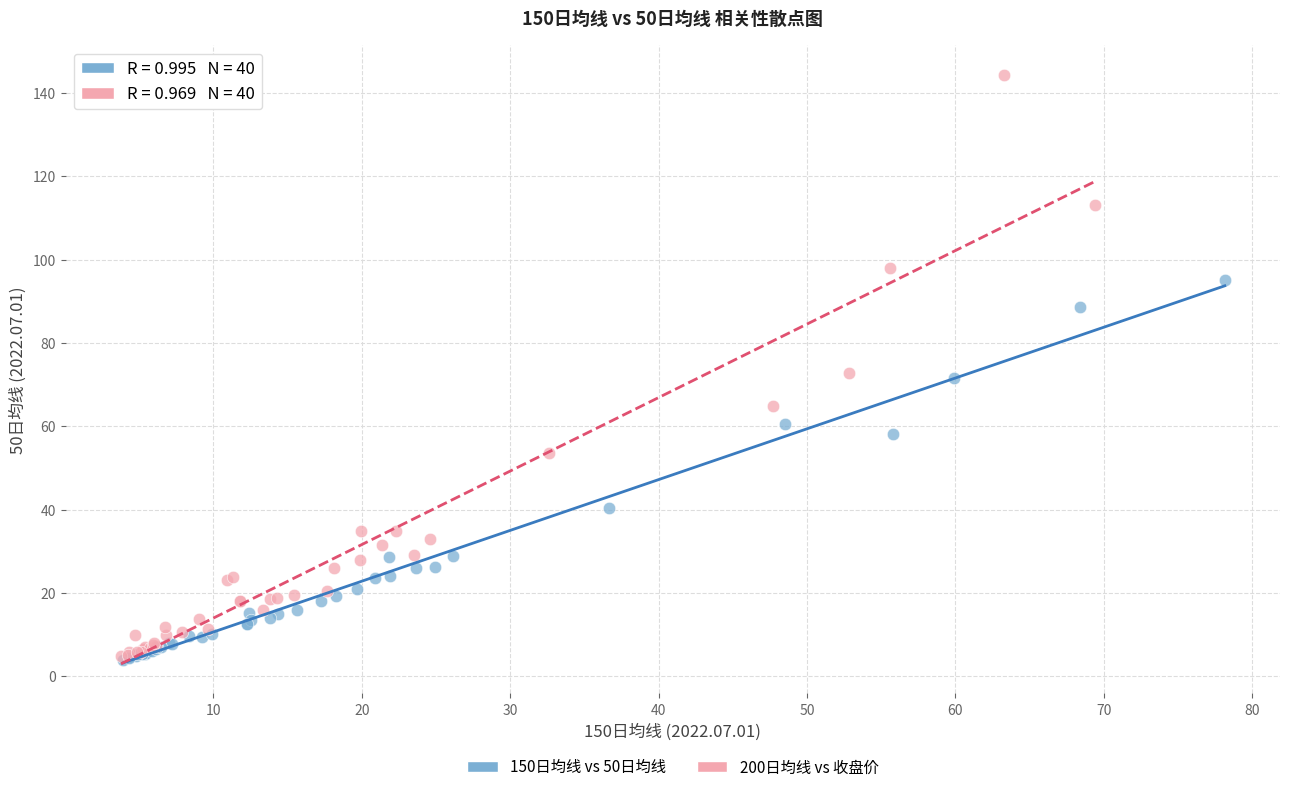

Which series has the widest spread of Y values?

200日均线 vs 收盘价